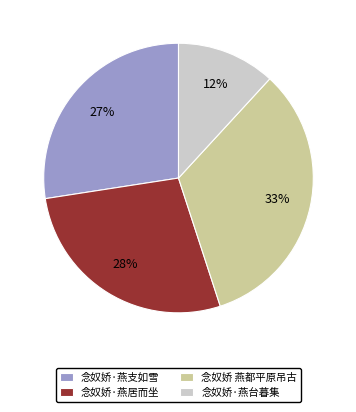

Is the sum of 念奴娇·燕台暮集 and 念奴娇 燕都平原吊古 greater than half?

No